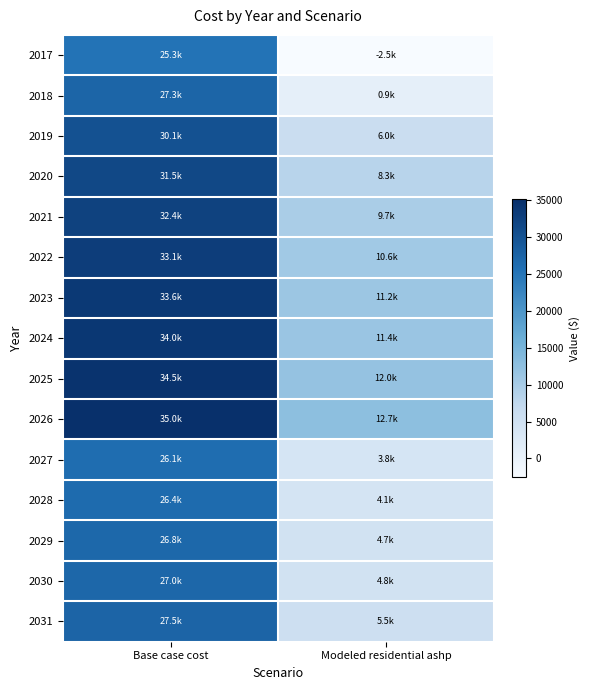

Which series changed the most between Base case cost and Modeled residential ashp?

2017